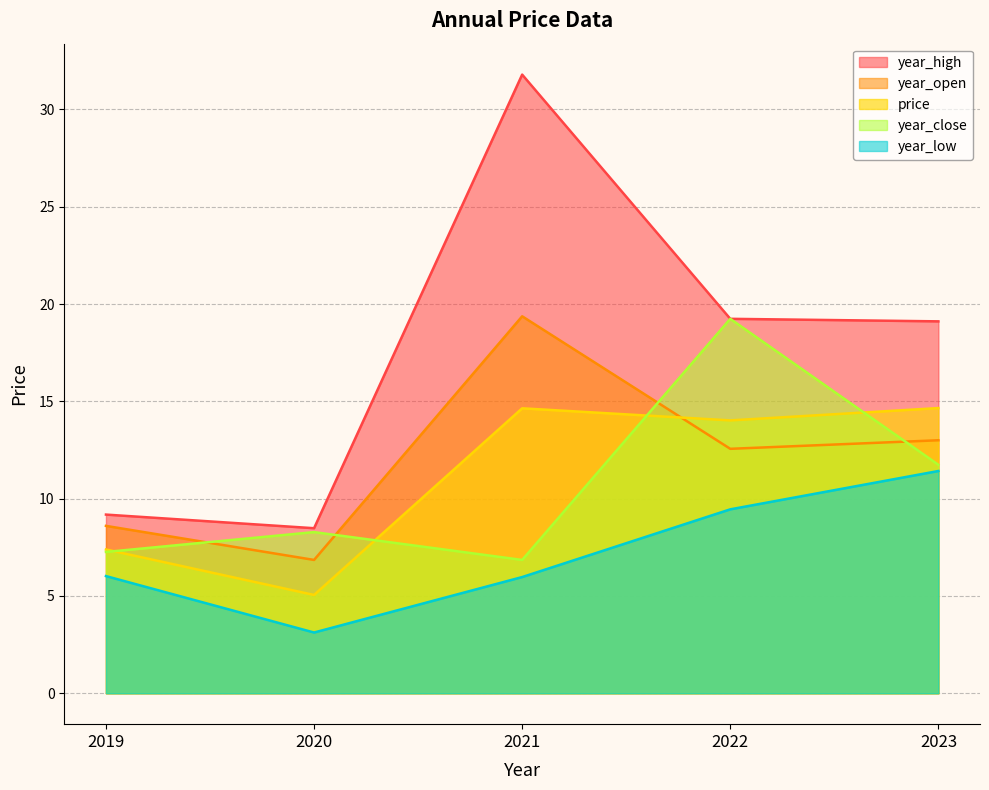

Which series changed the most between 2020 and 2022?

year_close